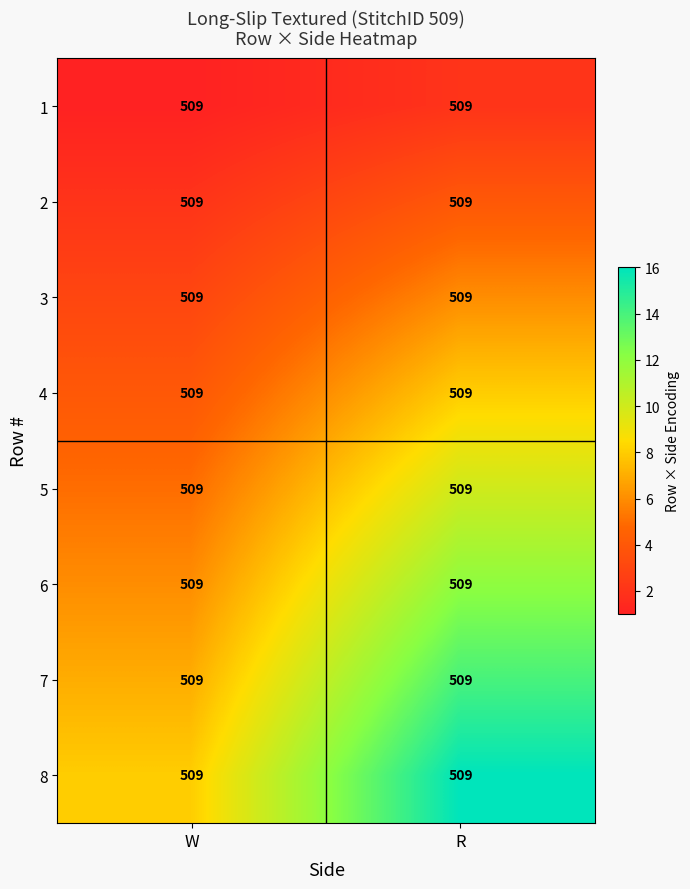

What is the average value of the 7 series?

10